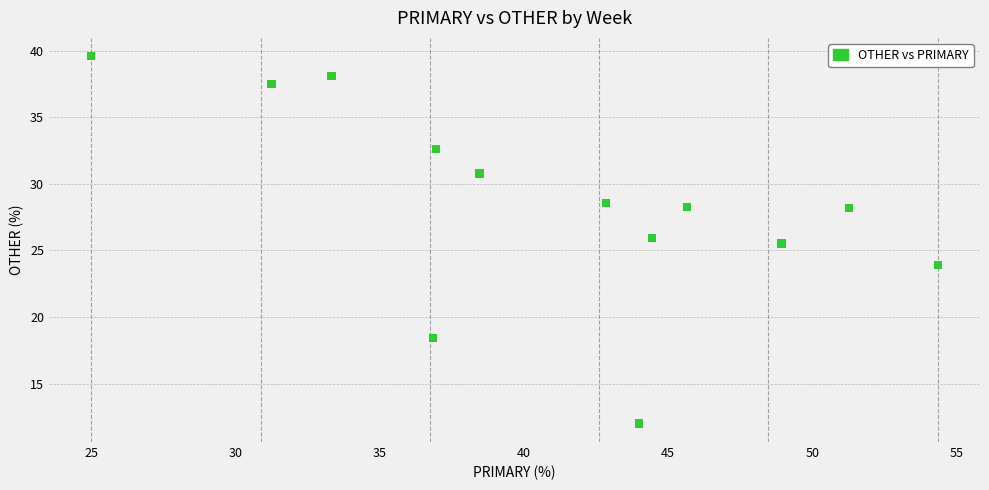

What Y value in the scatter plot is closest to 25?

25.5